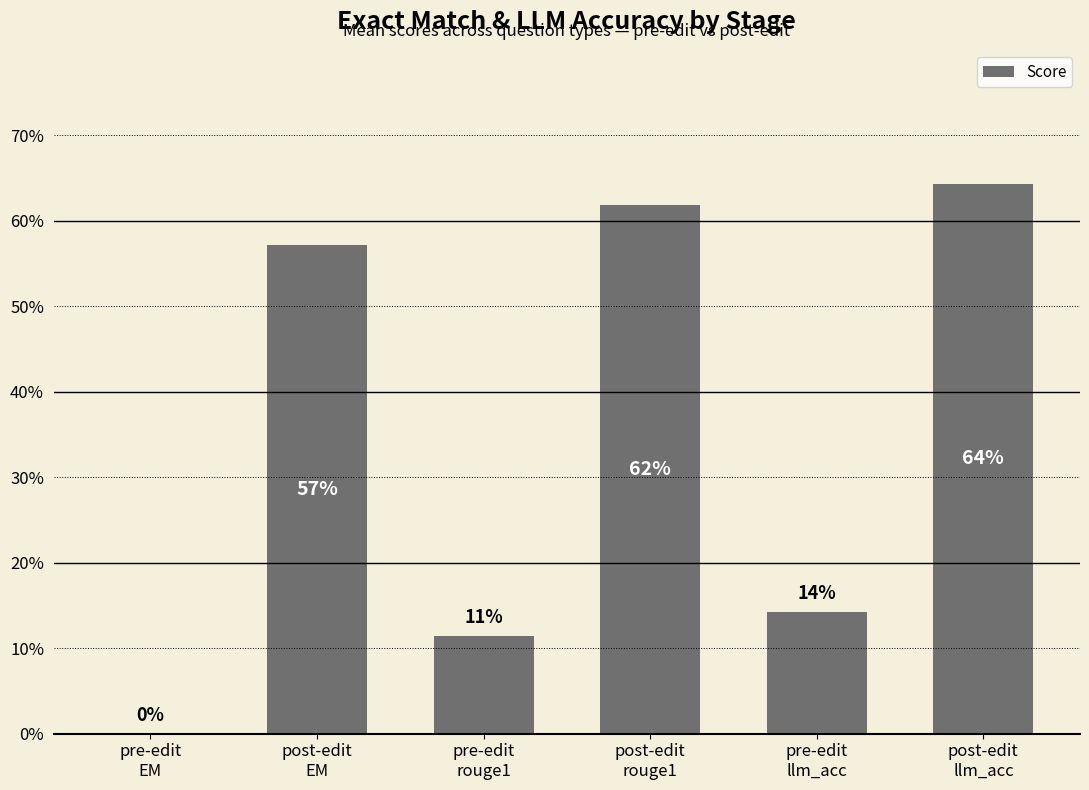

What position from the right is post-edit
llm_acc?

1